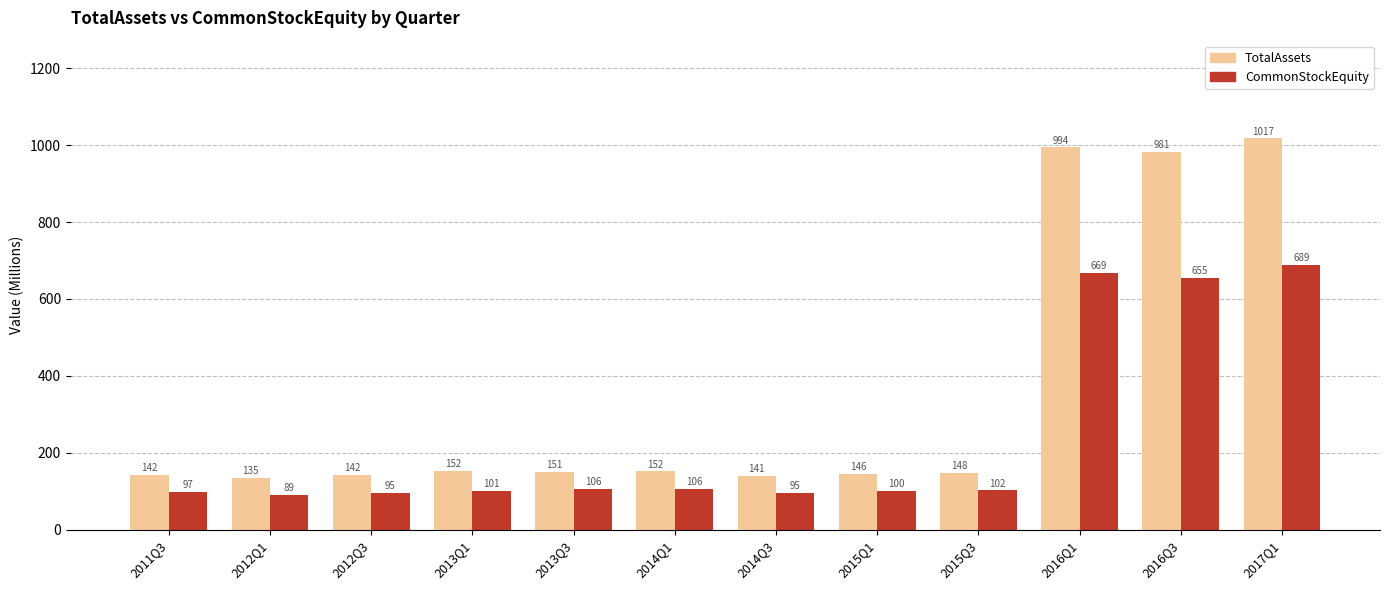

At which label is TotalAssets closest to 576?

2016Q3